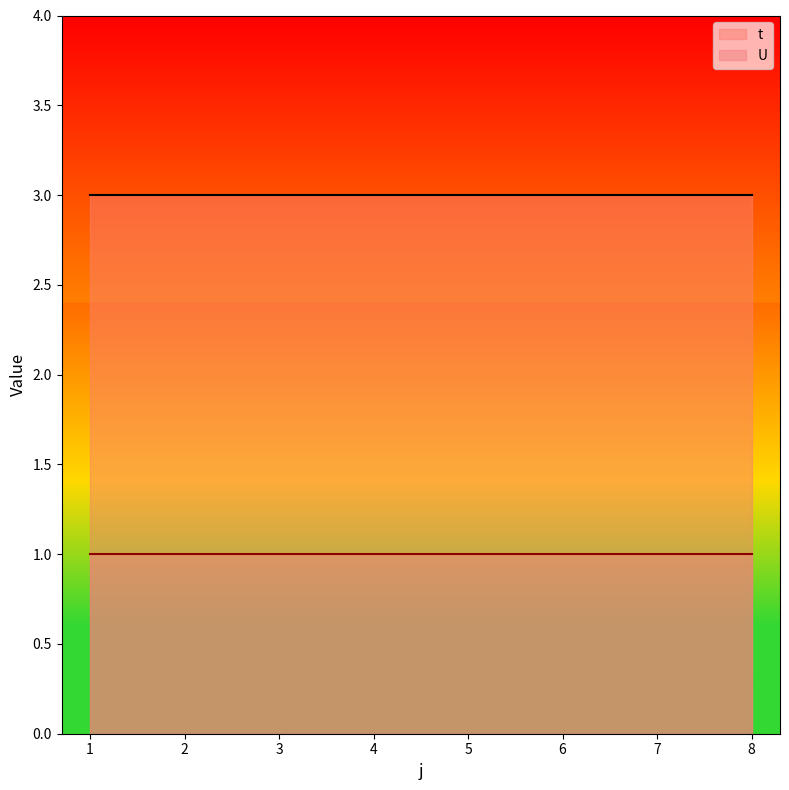

At 5, list the series in order from largest to smallest.

t, U